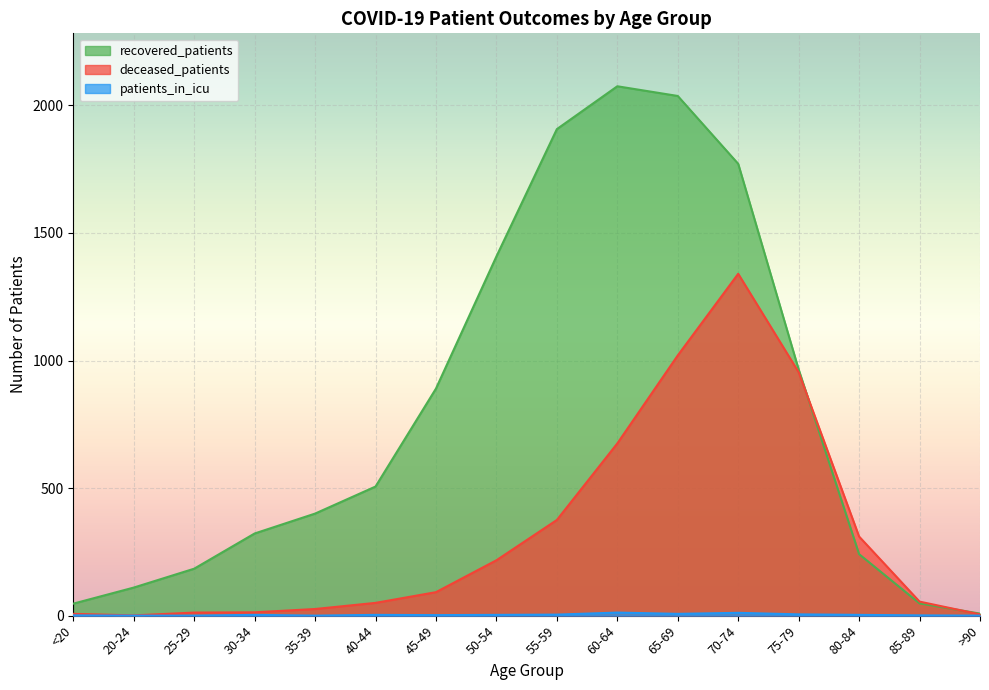

How many lines are shown in the chart?

3